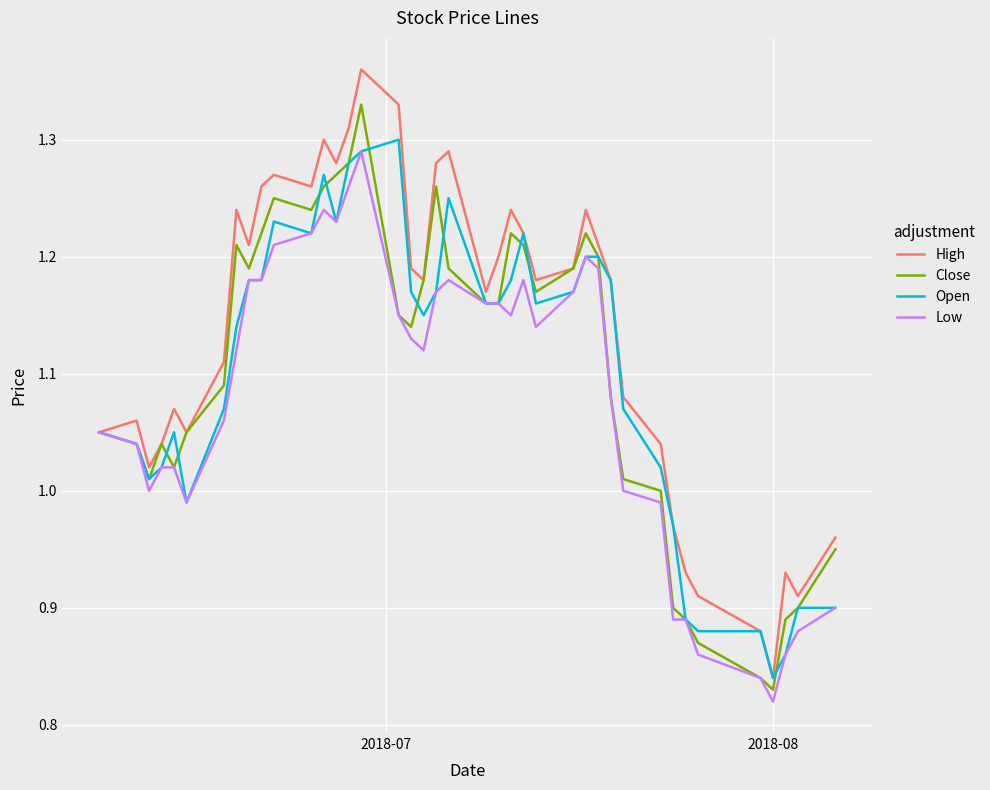

At how many categories does at least one series exceed 1?

32